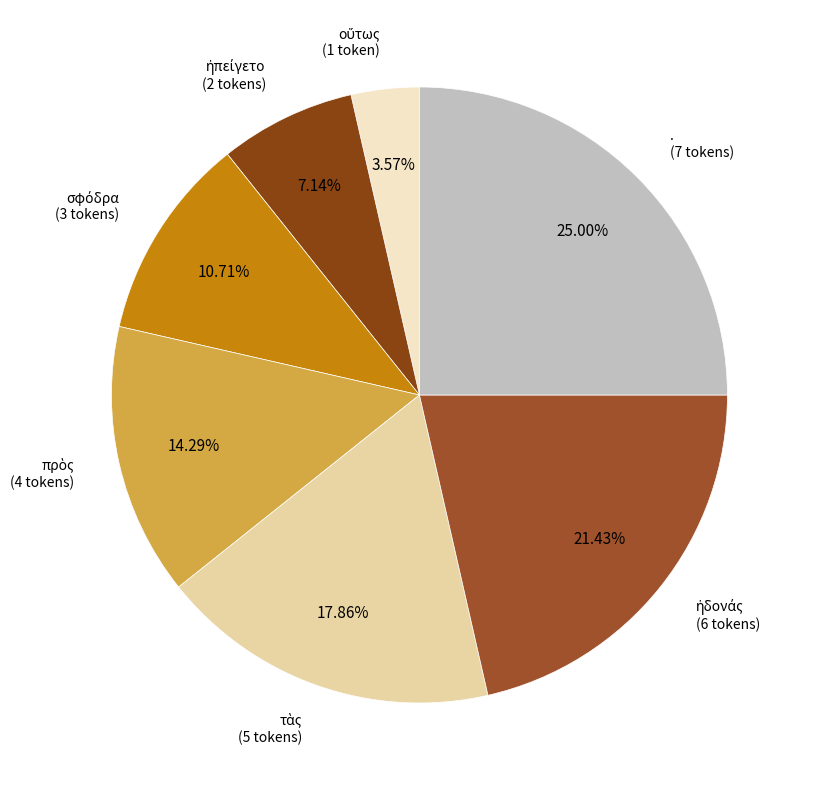

To the nearest percent, what is the difference between the largest and smallest slice percentages?

21%